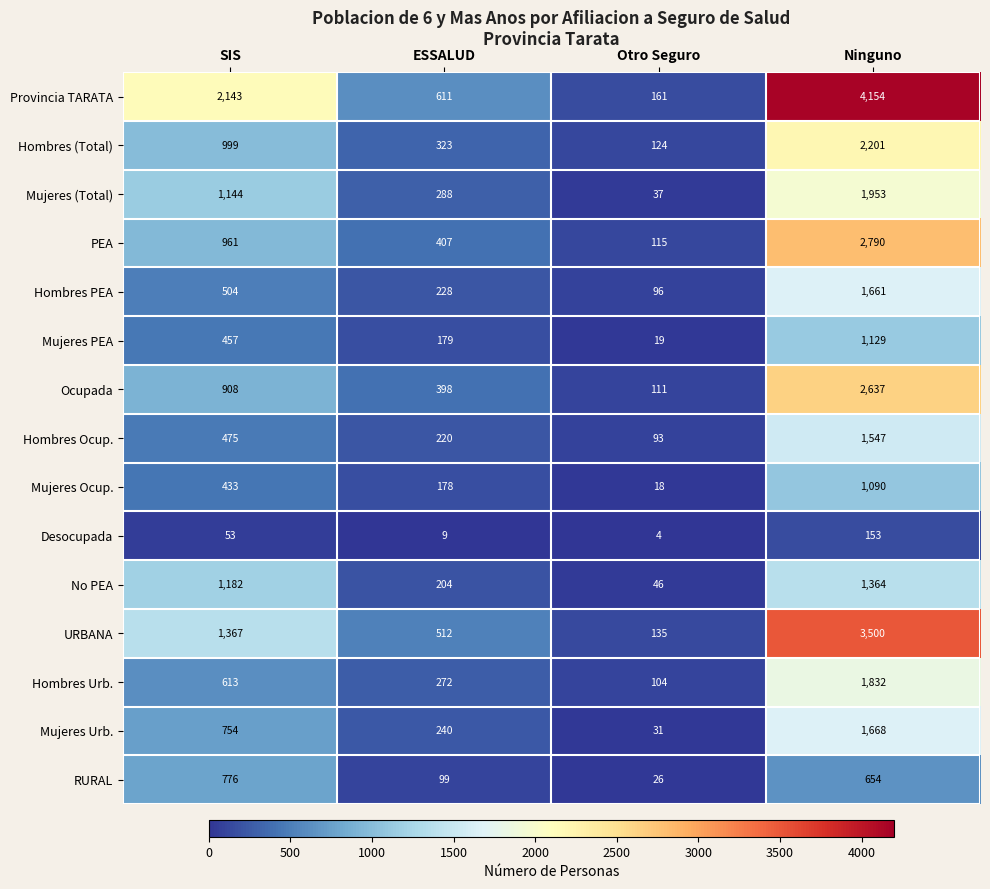

What is the smallest value displayed?

4